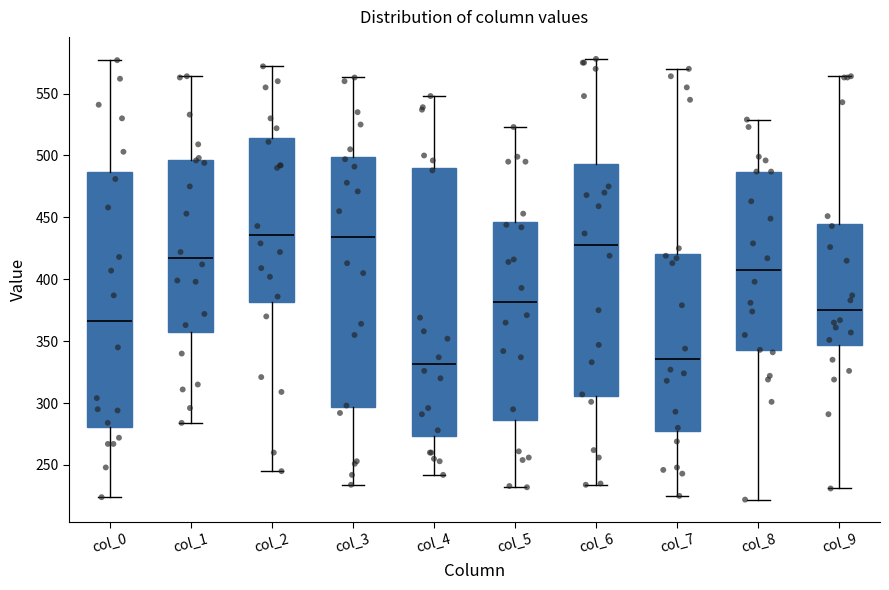

Where is the lower edge of the box for col_0 on the y-axis? The values are not printed on the chart, so give them approximately, as read against the axis.

280